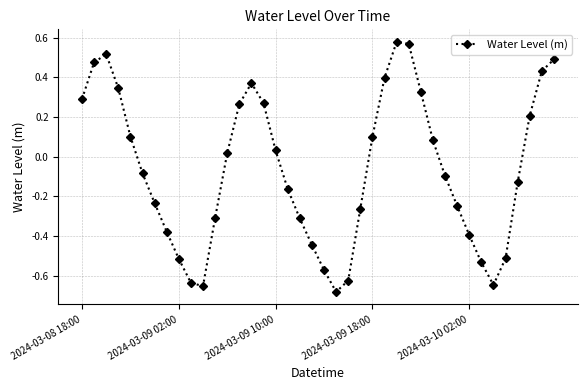

What is the sum of all values?

-2.6